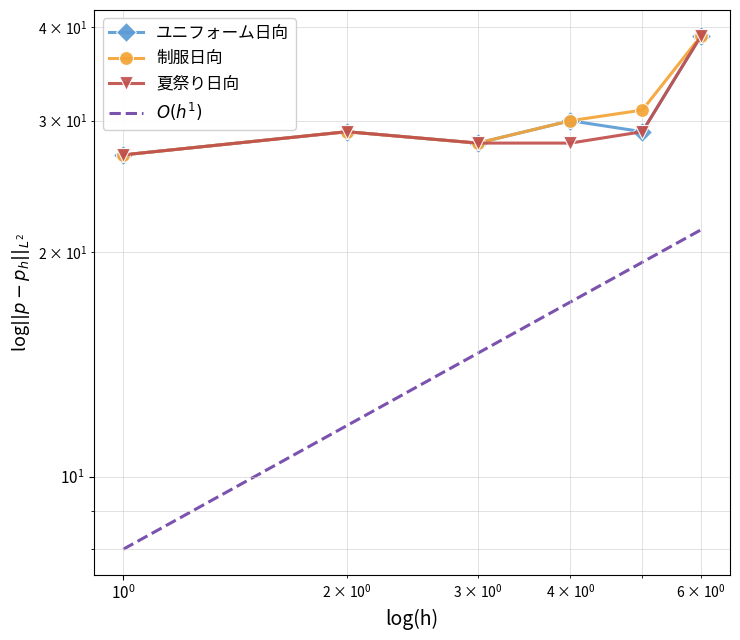

What is the value of the ユニフォーム日向 point at the 3rd from the left?

28.0